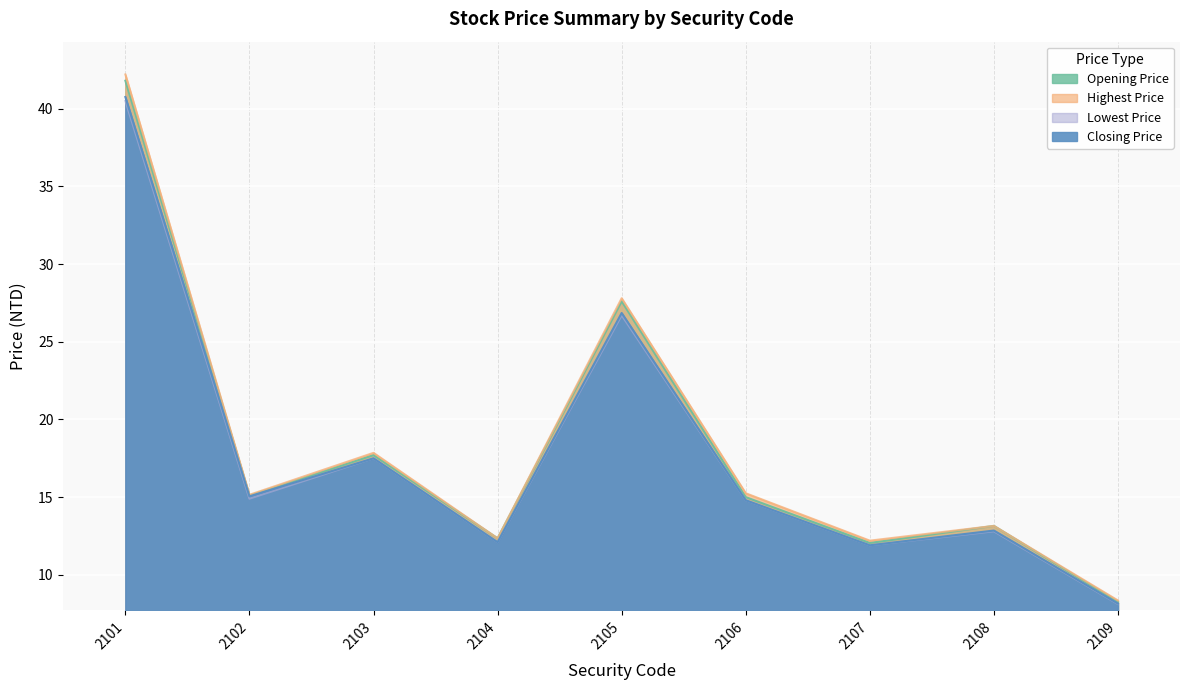

How many interior local valleys does the Opening Price series have?

3